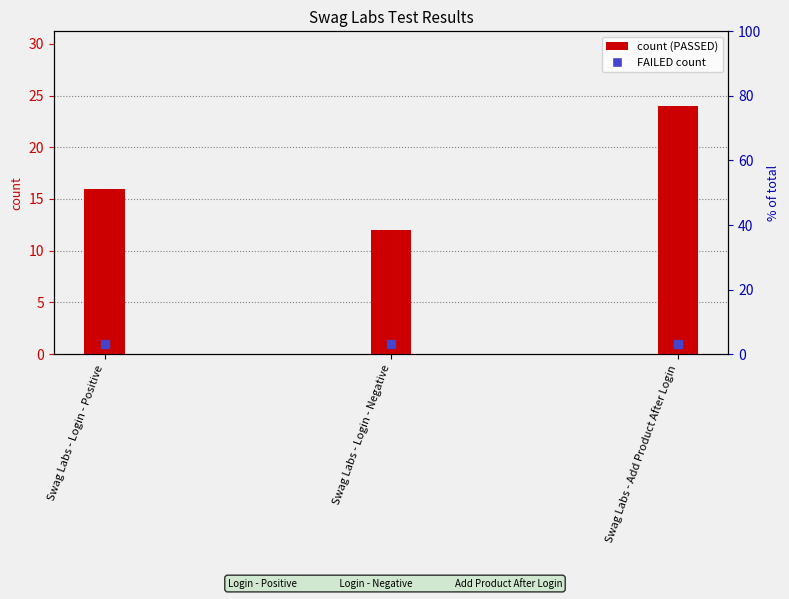

Between Swag Labs - Login - Positive and Swag Labs - Login - Negative, which is larger?

Swag Labs - Login - Positive